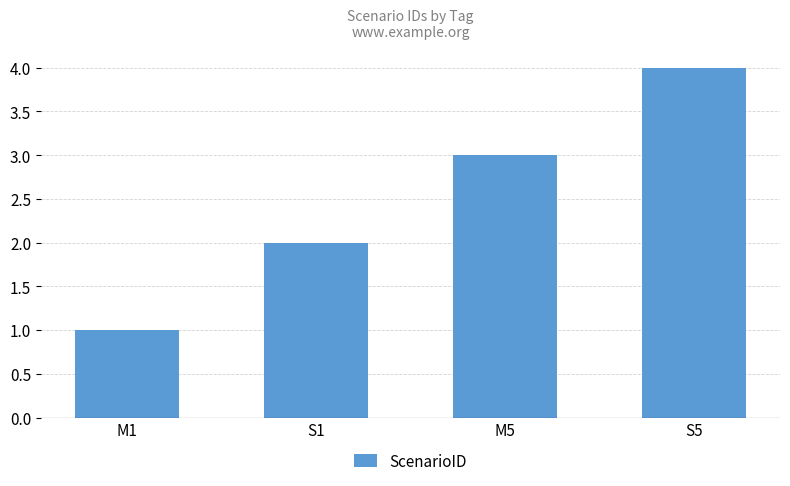

Which has a higher value, M1 or M5?

M5